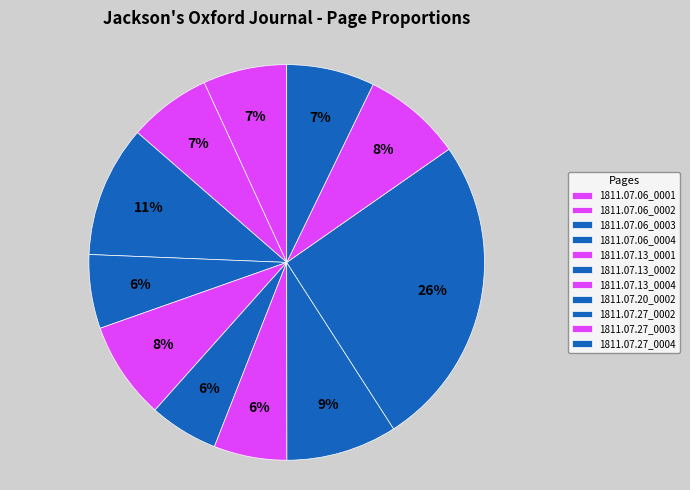

What is the largest slice in the pie chart?

1811.07.27_0002